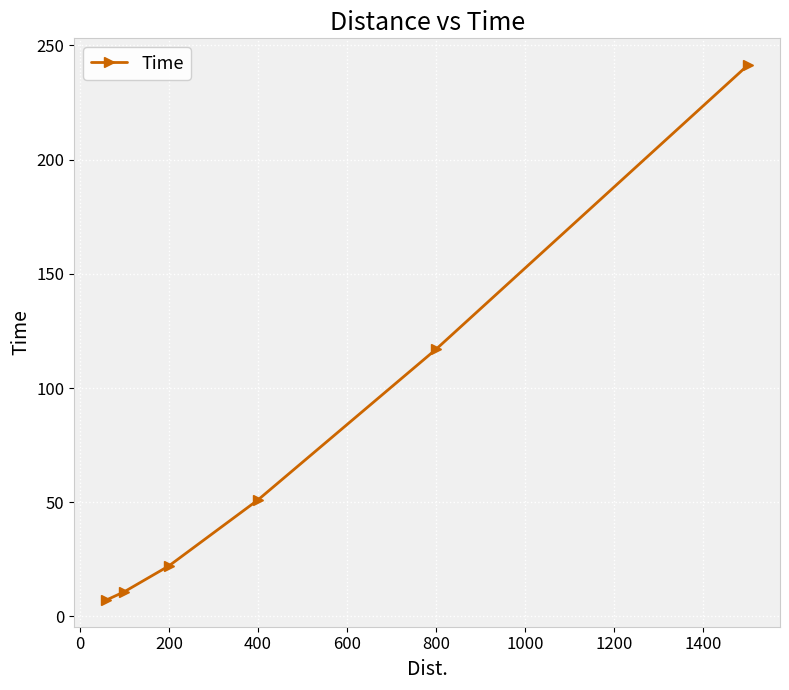

How many values are below 51?

3